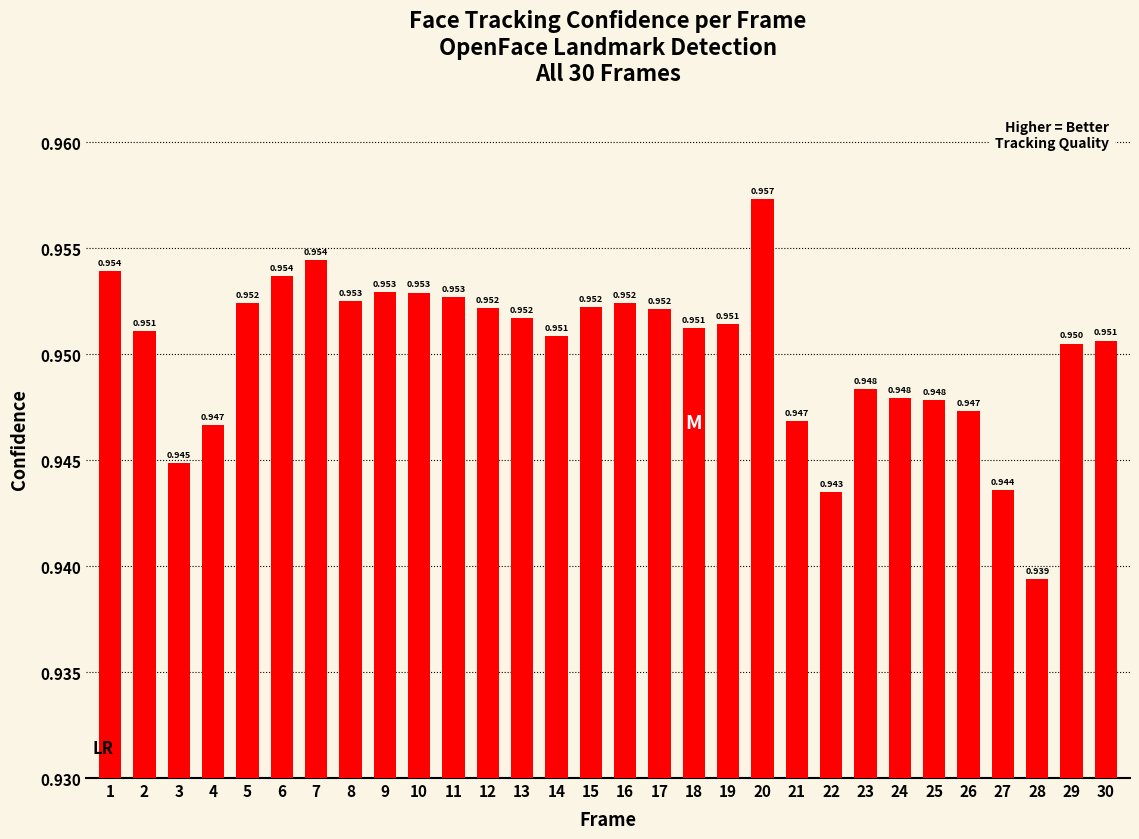

Reading left to right, list all the values displayed in this chart.

1=1.0	2=1.0	3=0.9	4=0.9	5=1.0	6=1.0	7=1.0	8=1.0	9=1.0	10=1.0	11=1.0	12=1.0	13=1.0	14=1.0	15=1.0	16=1.0	17=1.0	18=1.0	19=1.0	20=1.0	21=0.9	22=0.9	23=0.9	24=0.9	25=0.9	26=0.9	27=0.9	28=0.9	29=1.0	30=1.0